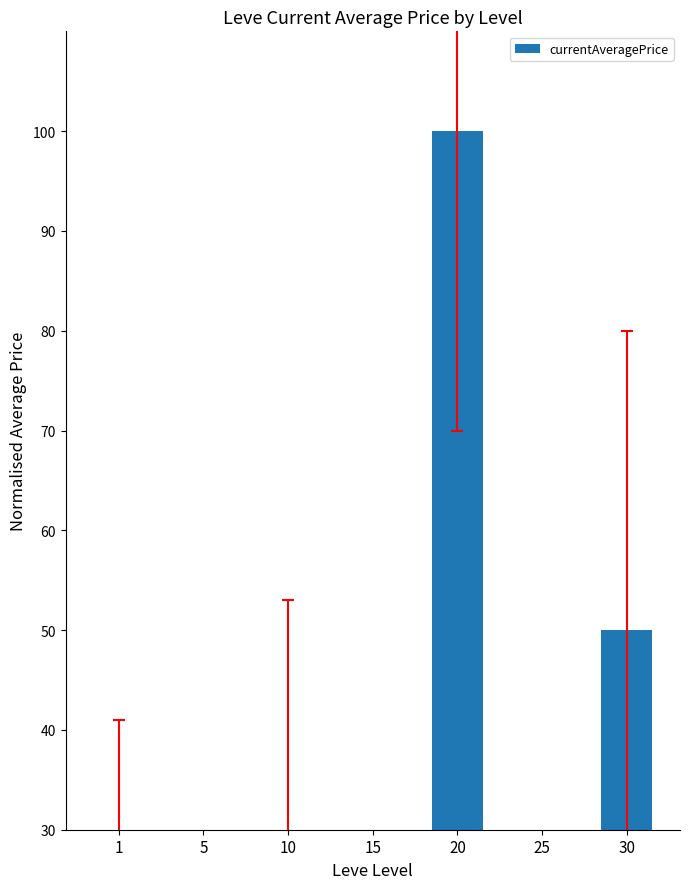

Between 20 and 1, which is larger?

20